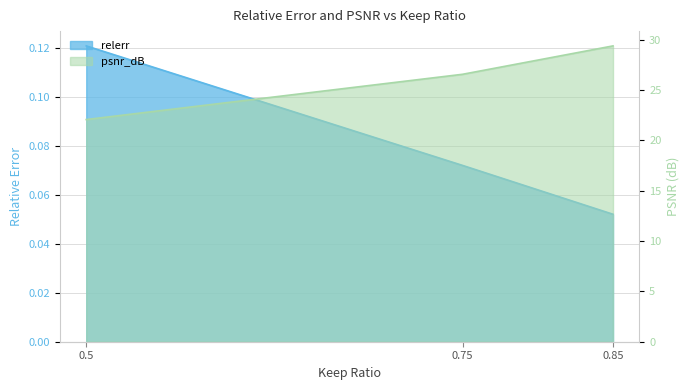

What is the maximum value shown in the chart?

29.4